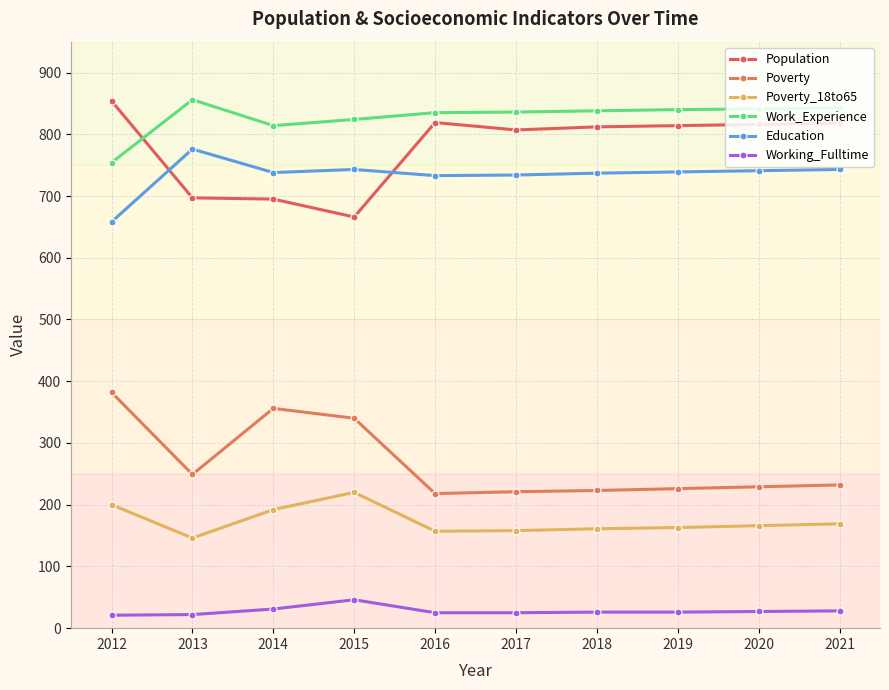

Is it true that Education equals 776 at 2013?

True